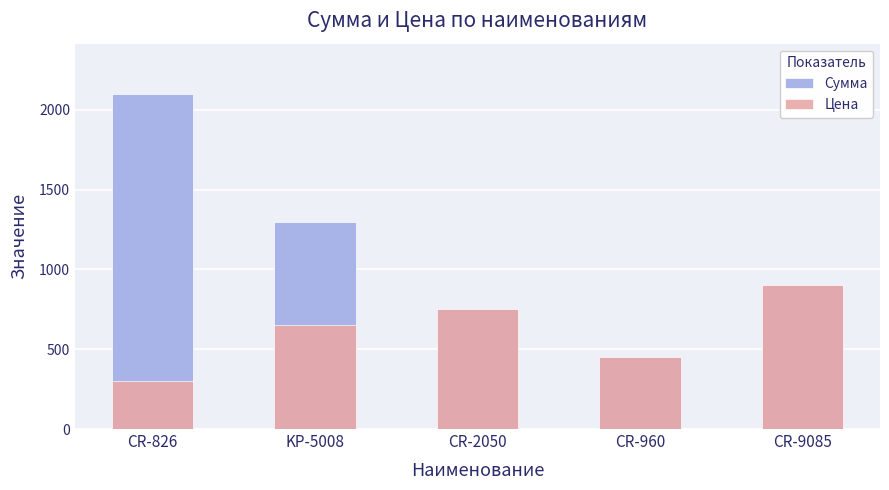

Is it true that Сумма equals 655 at CR-960?

False